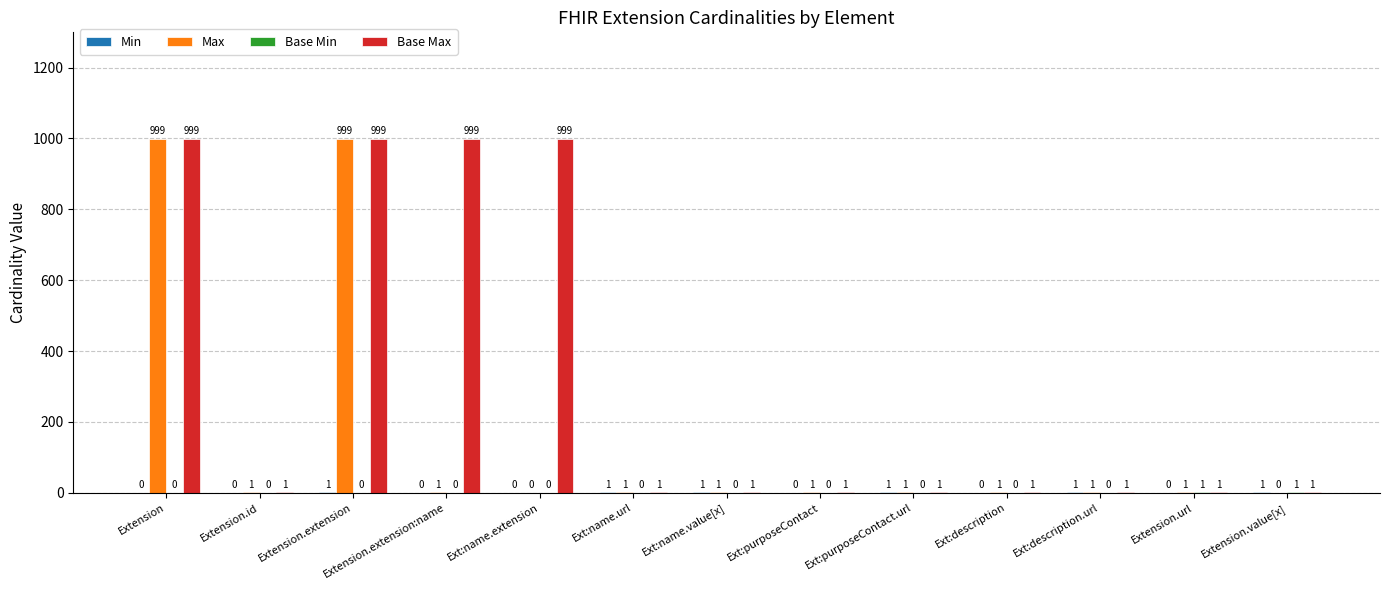

What is the highest value of the Max series?

999